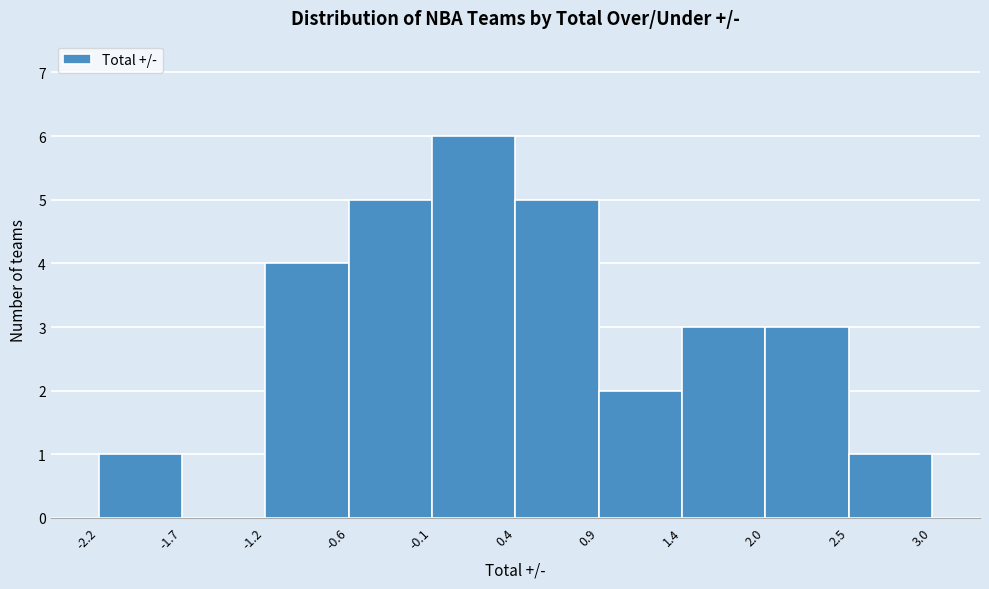

Over which range of the x-axis is the bar tallest?

-0.1 to 0.4